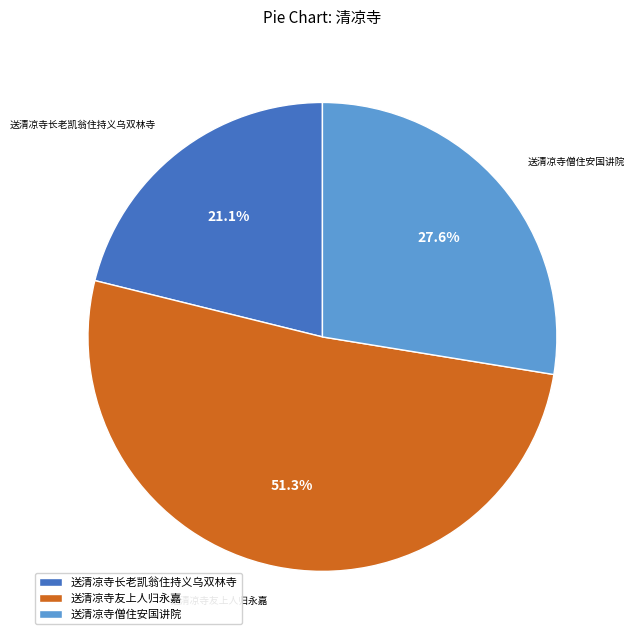

Which slice is the largest?

送清凉寺友上人归永嘉